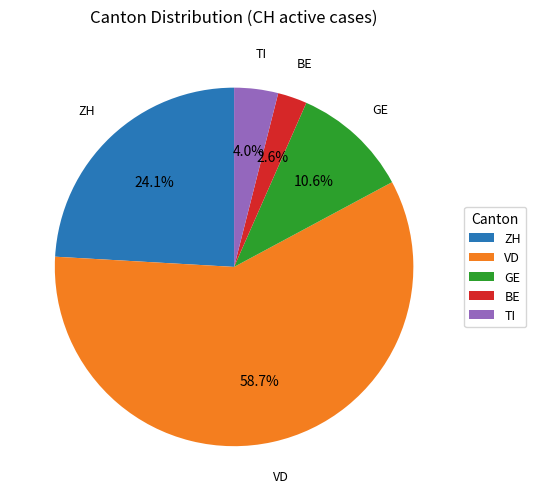

Between VD and BE, which is larger?

VD